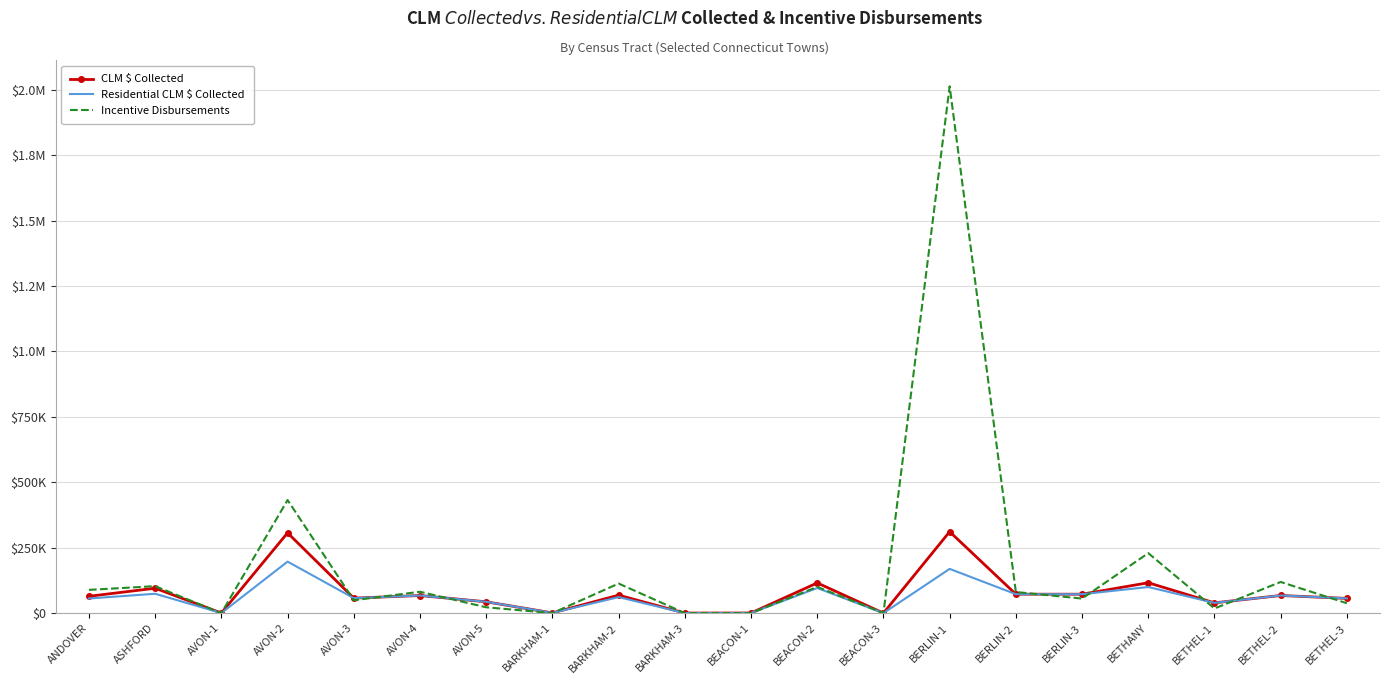

How many data points in CLM $ Collected are above 67174?

10